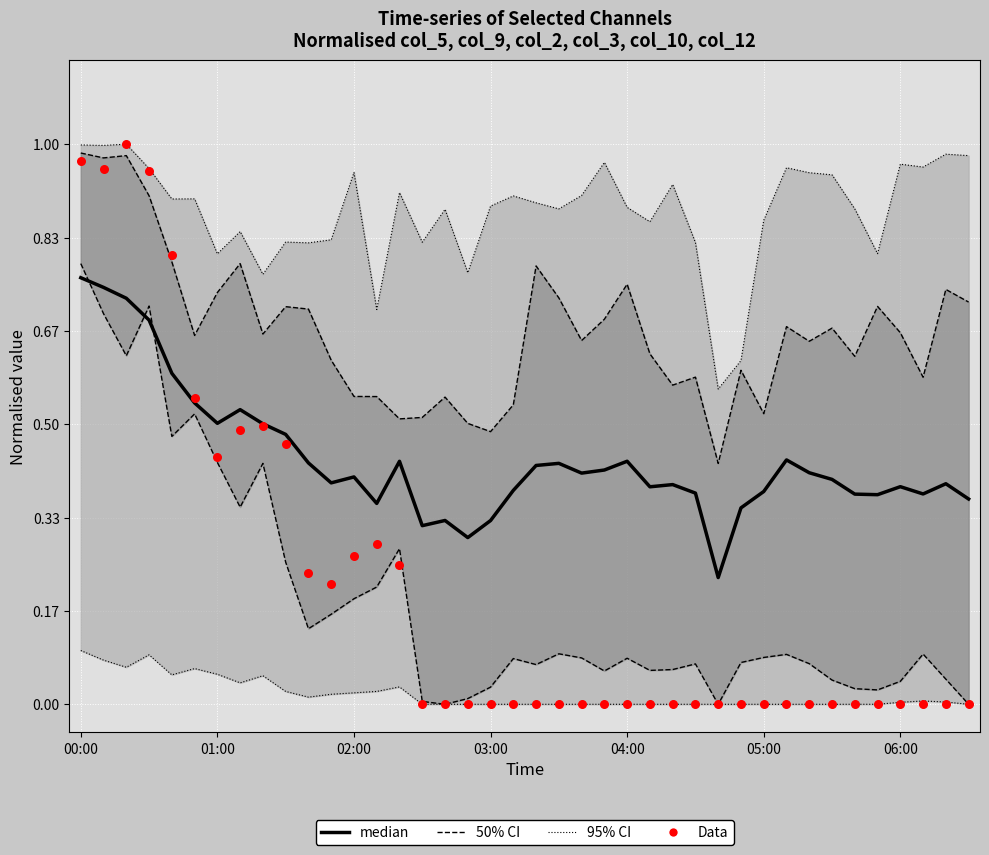

At which category is the sum across all series the highest?

00:00